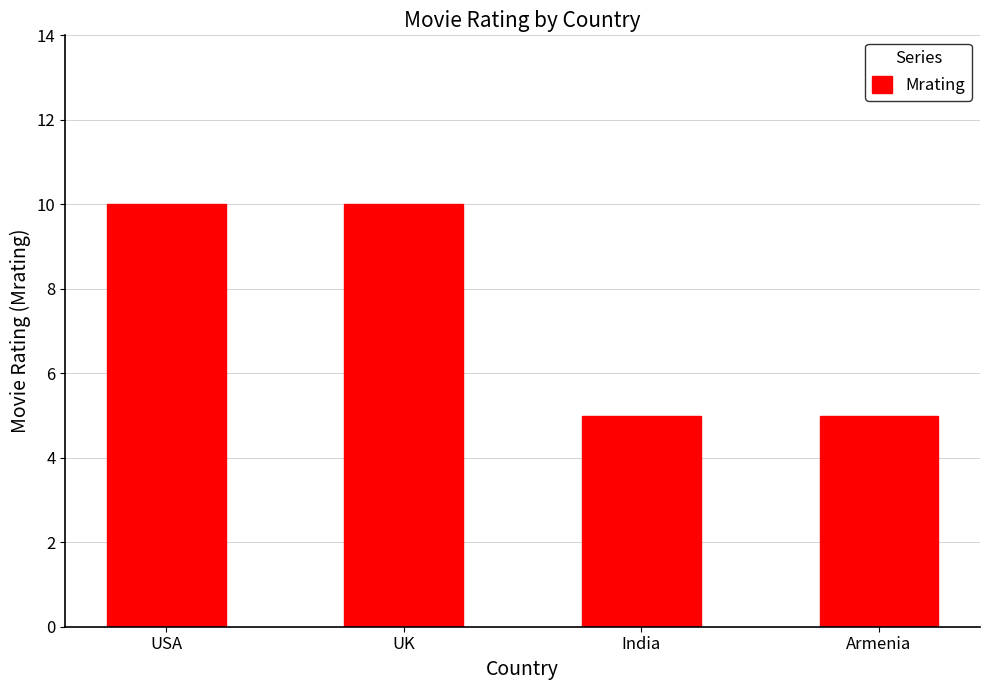

What value does the data have at Armenia?

5